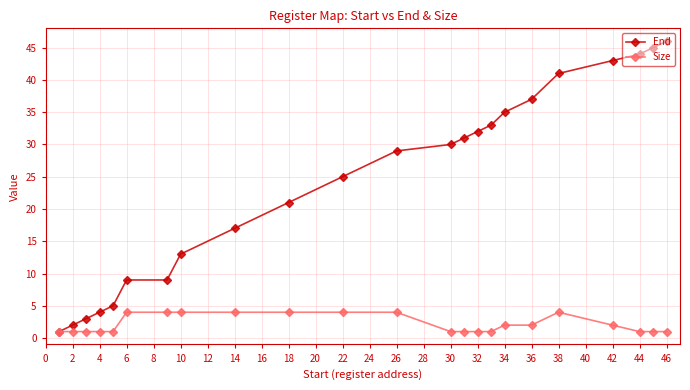

True or false: End has more than 1 interior local peaks.

False